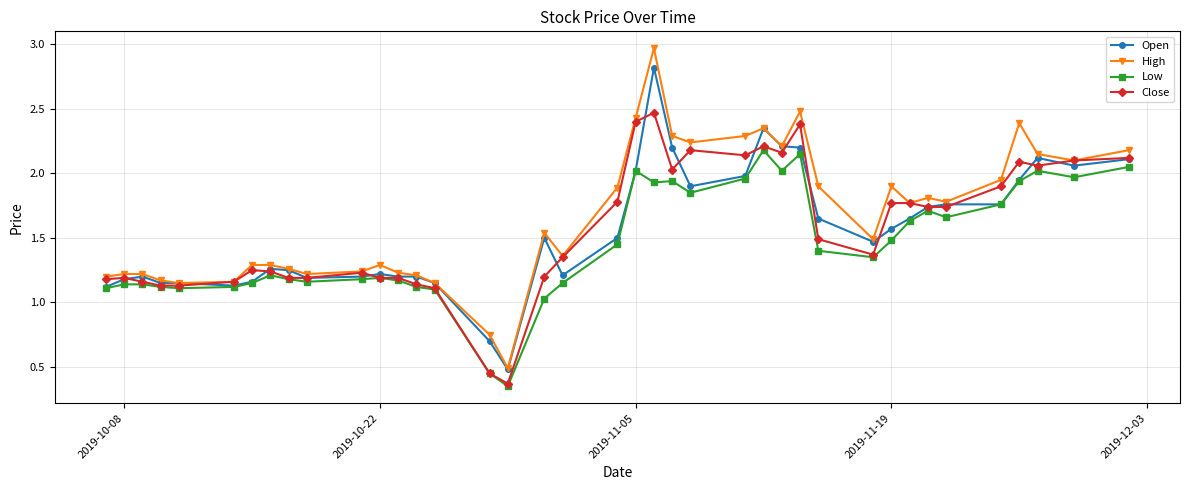

What are all the series names shown in the legend?

Open, High, Low, Close